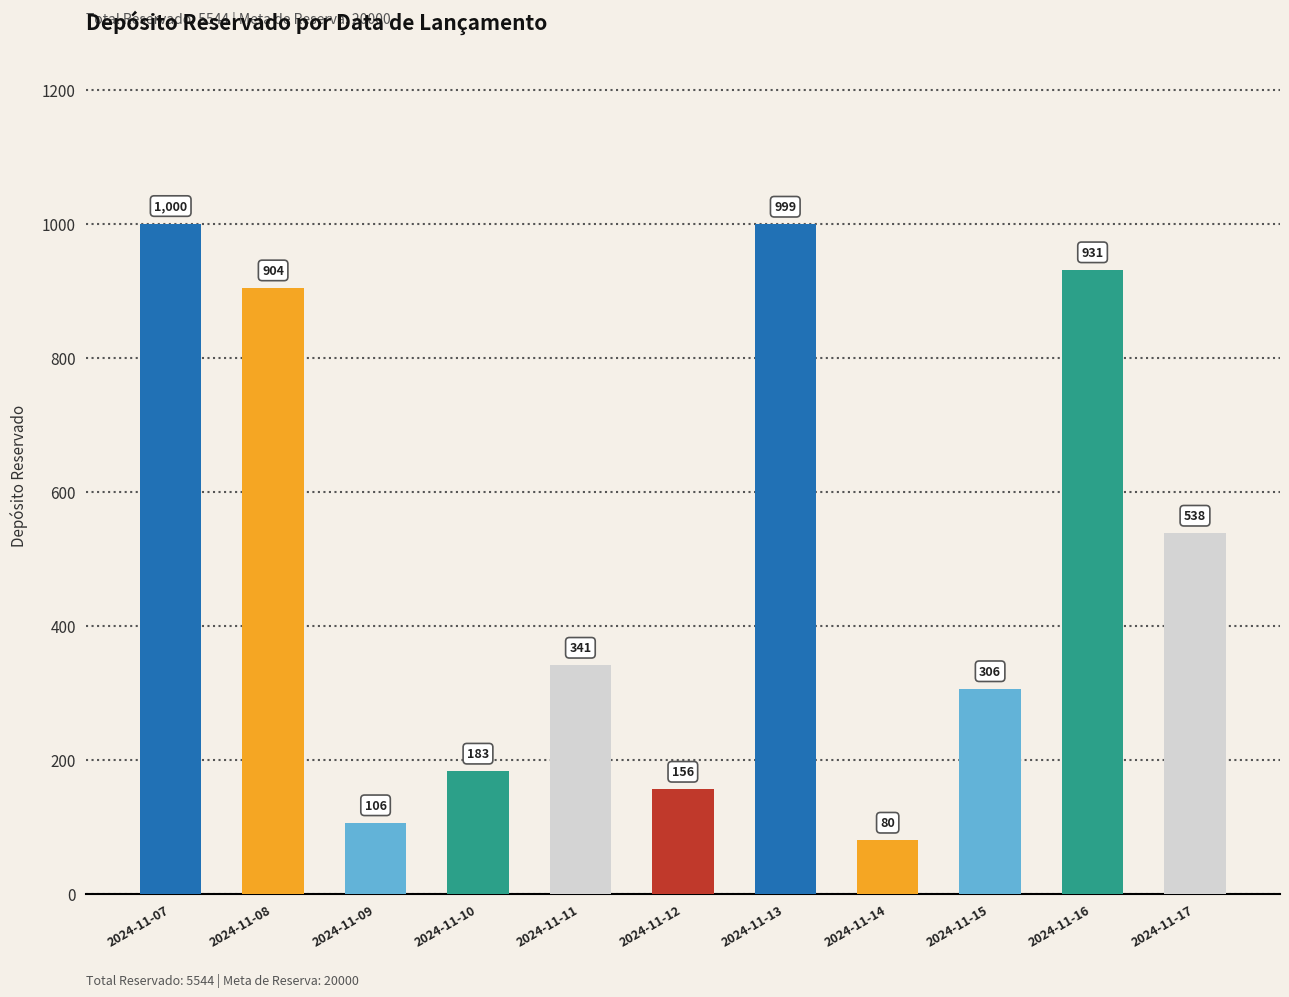

The chart shows a value of 612 at 2024-11-11. True or false?

False